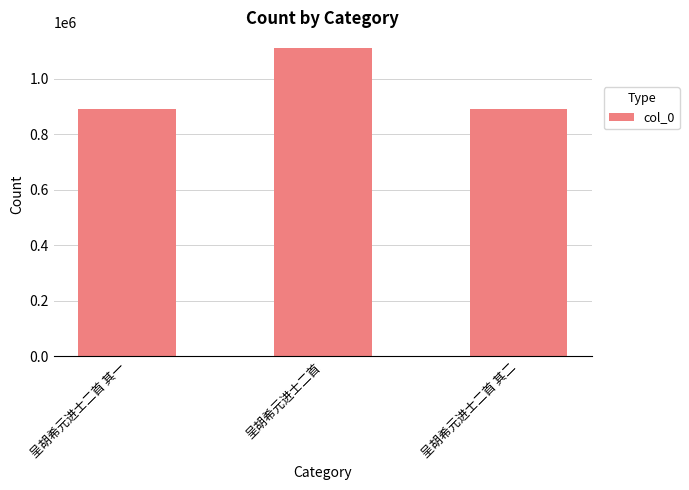

What is the label of the 3rd bar from the left?

呈胡希元进士二首 其二